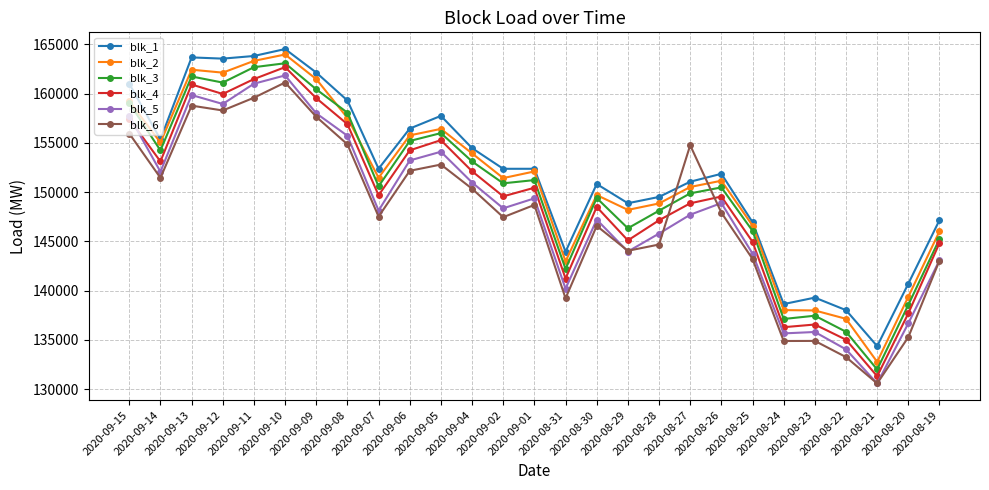

What is the total value across all series at 2020-08-28?

884077